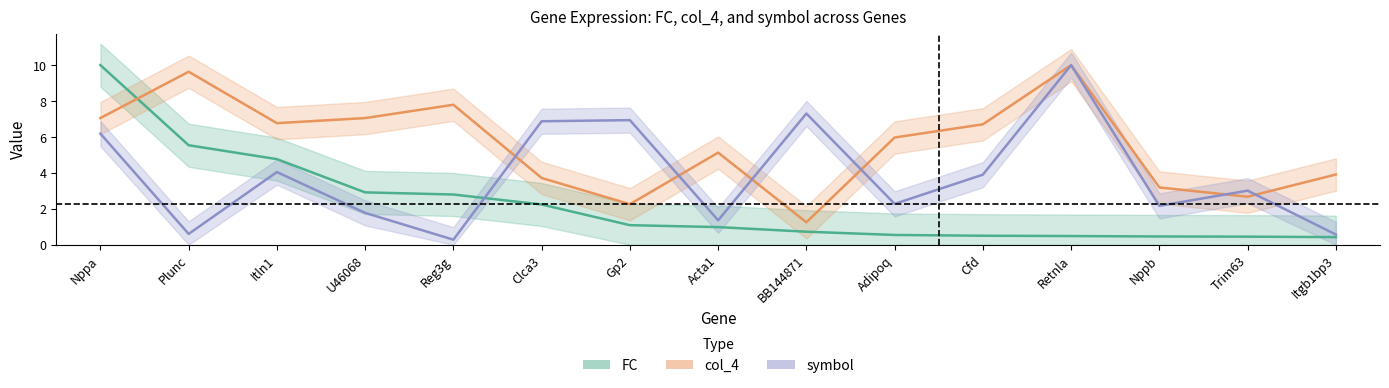

At which category does col_4 reach its first local peak?

Plunc